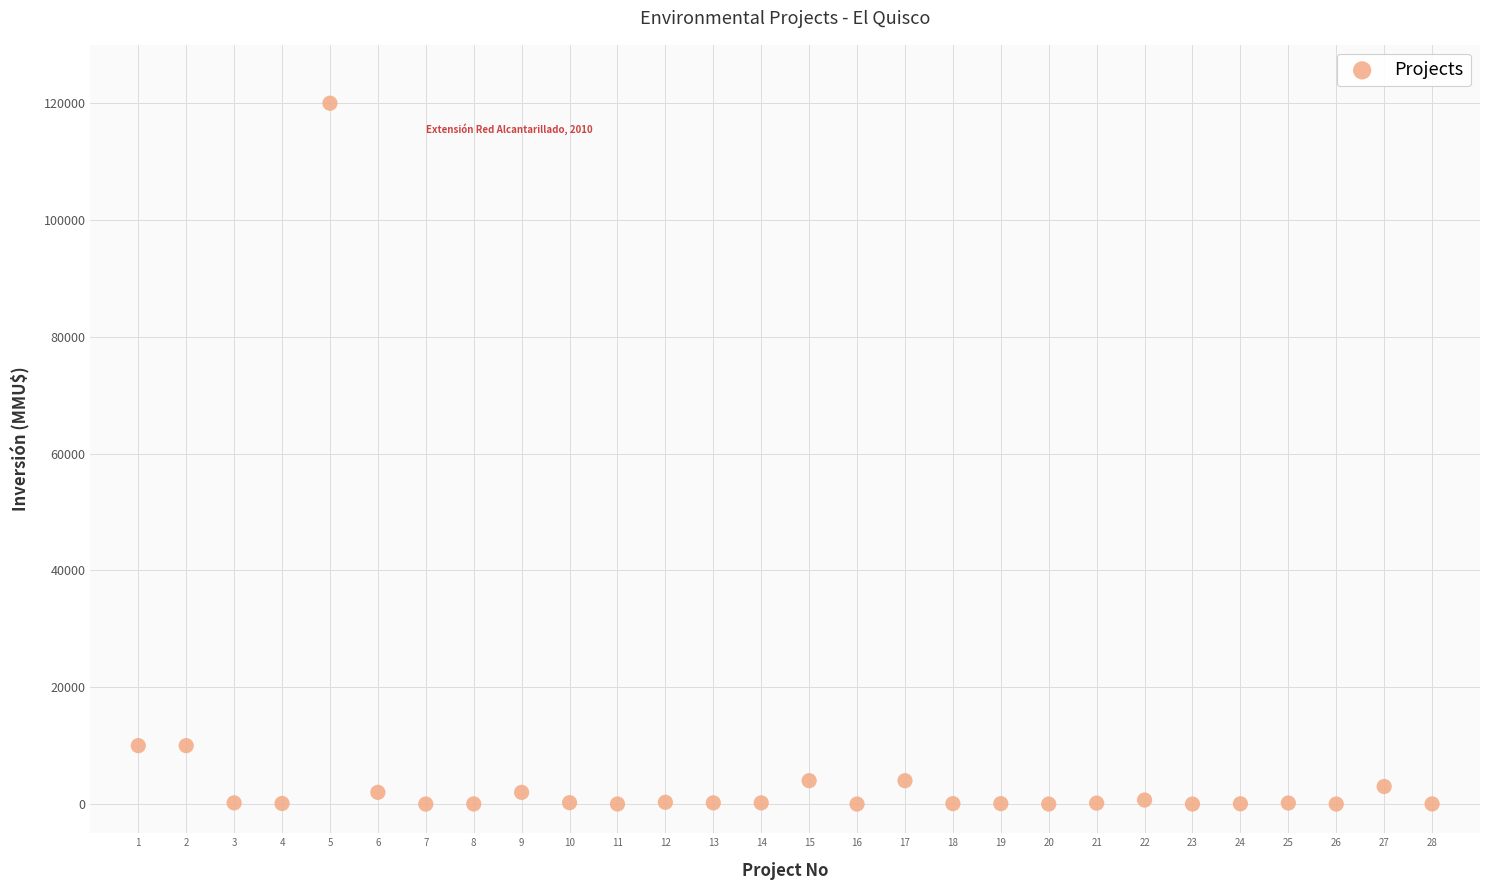

What is the range of Y values (max minus min)?

120000